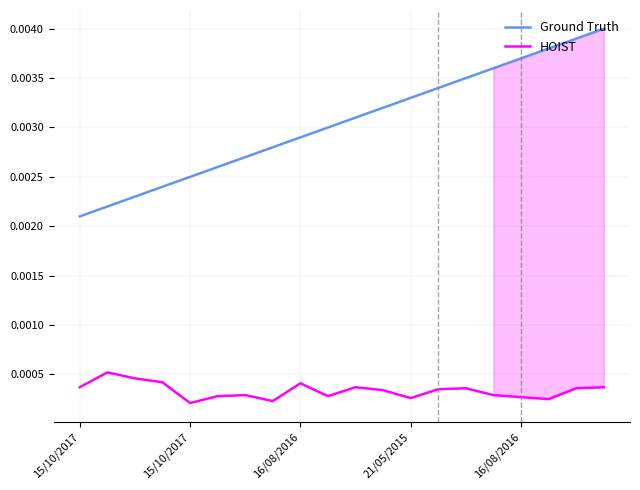

At how many categories does at least one series exceed 0?

20